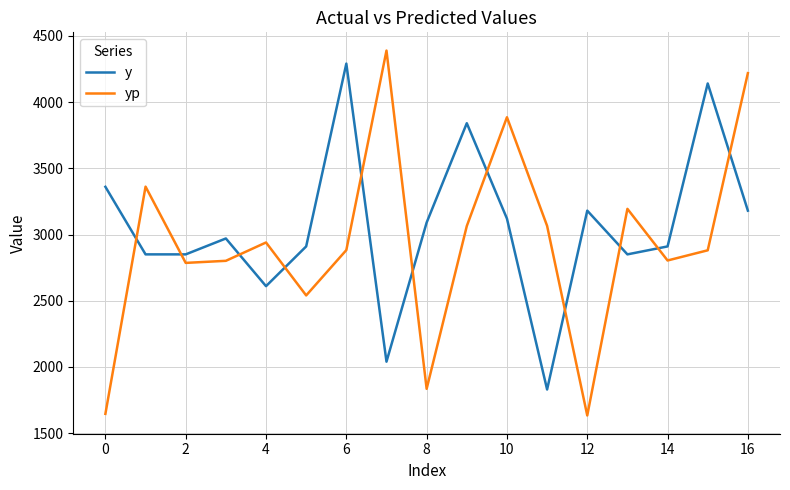

Rank the series by their average value, from highest to lowest.

y, yp